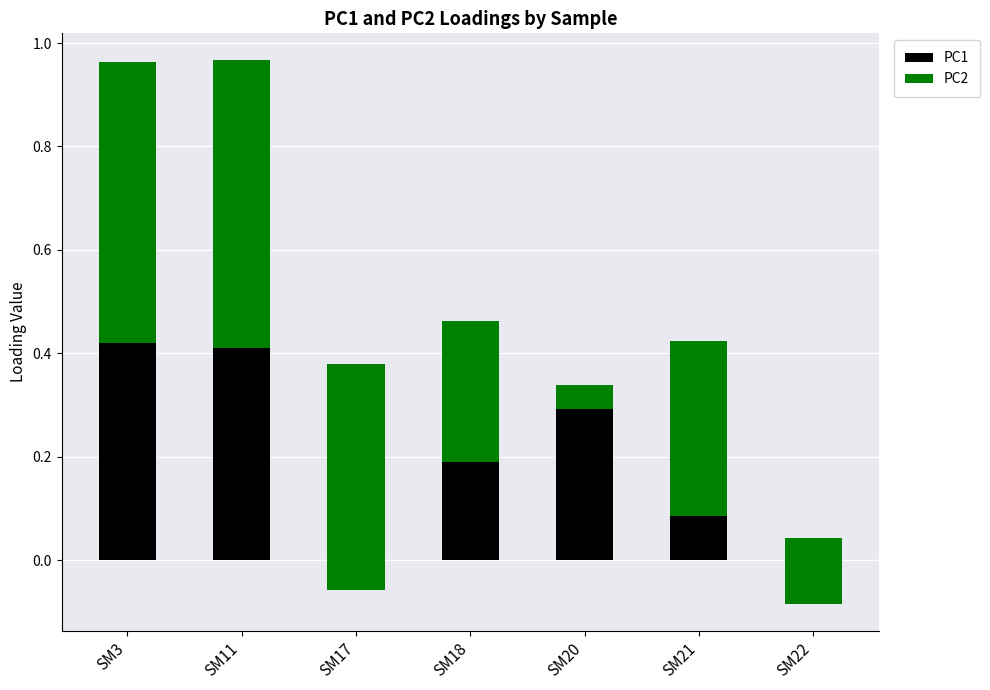

Between SM11 and SM20, which is larger?

SM11